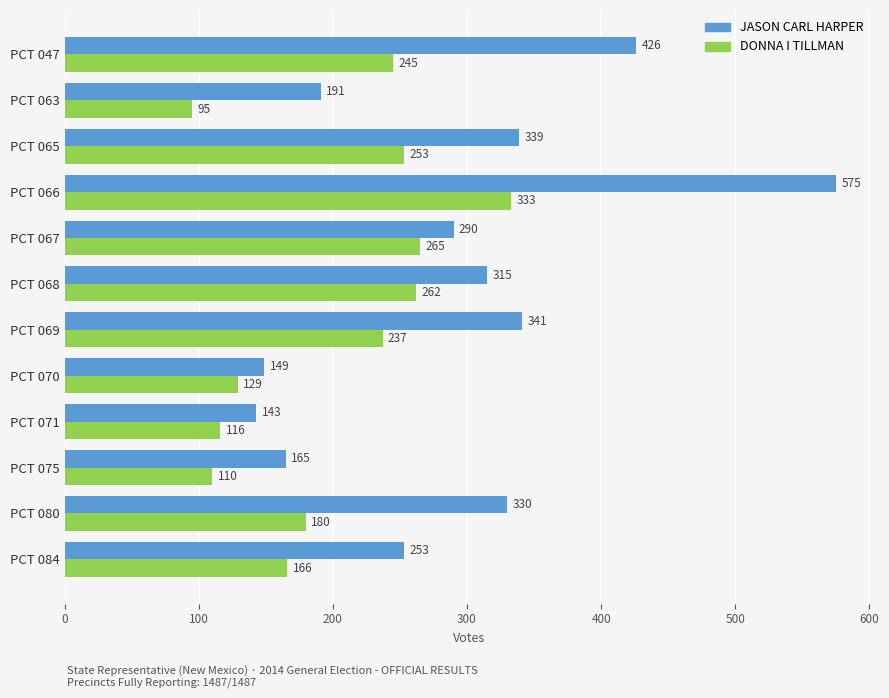

What is the total value across all series at PCT 066?

908